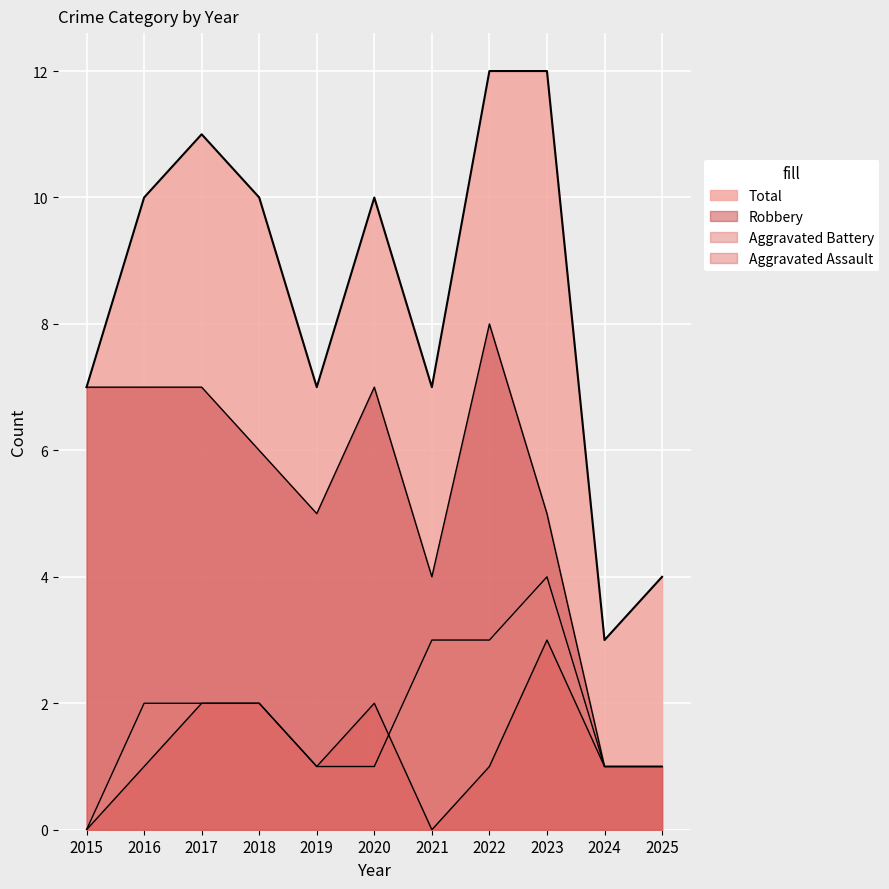

In Robbery, how many points are higher than both neighbors (excluding endpoints)?

2